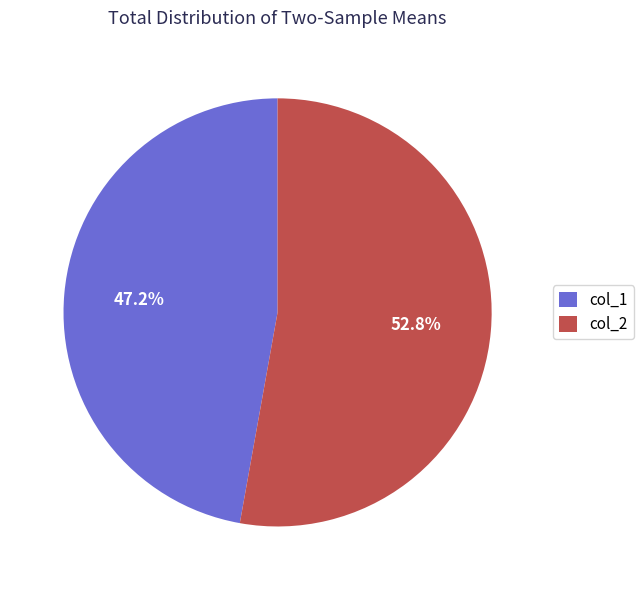

Count the number of slices in the pie.

2